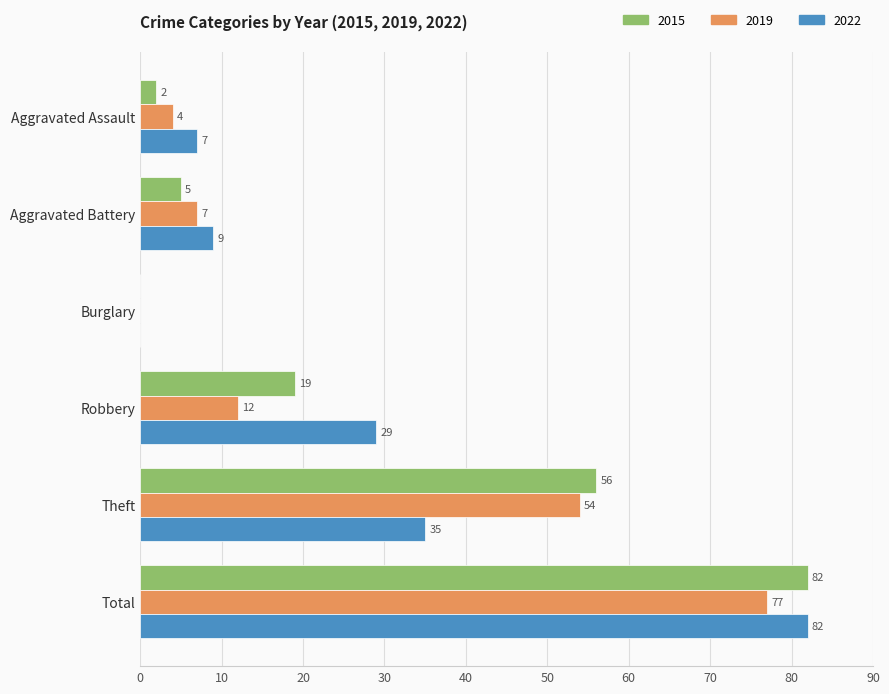

Count the number of categories in the chart.

6